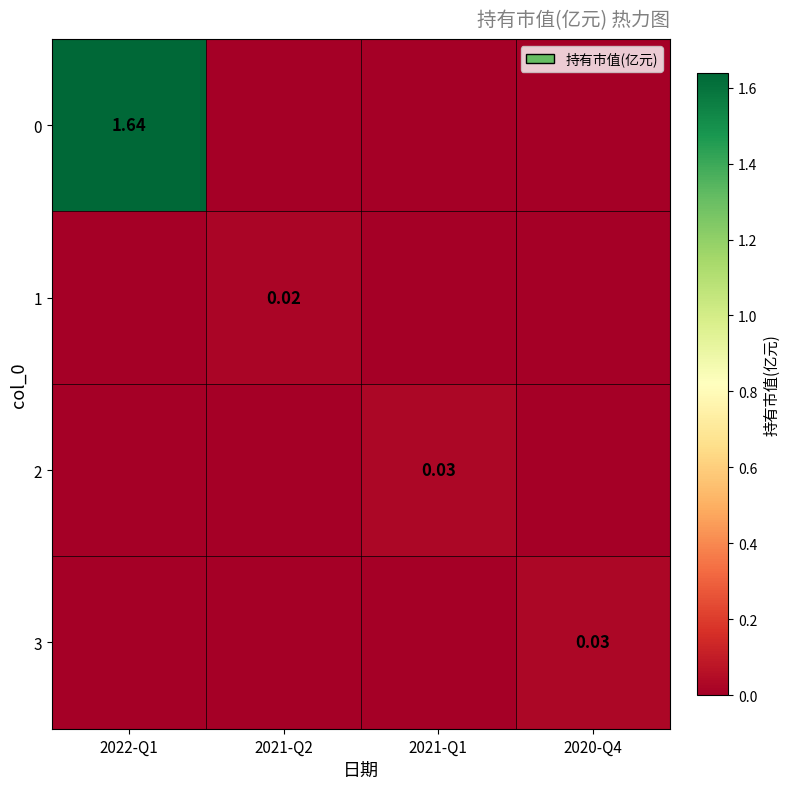

List the labels in order of 3 value, largest first.

2020-Q4, 2022-Q1, 2021-Q2, 2021-Q1